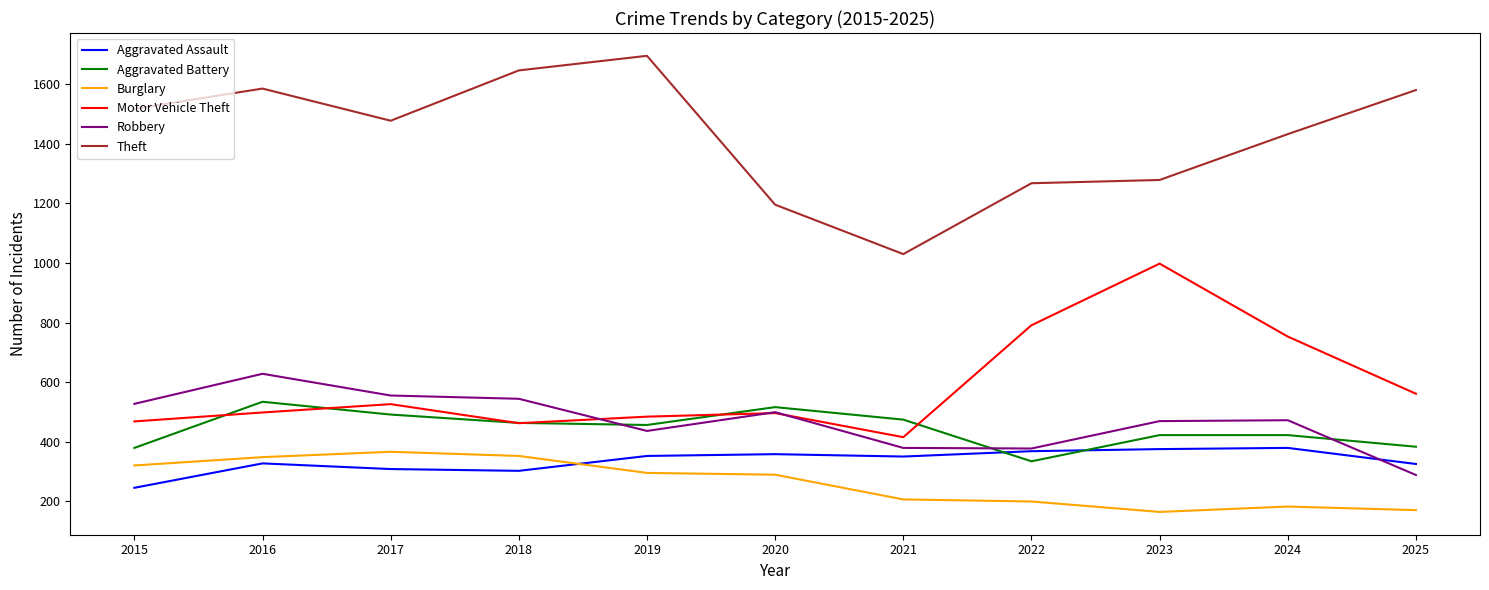

True or false: Theft has a value of 1689 at 2022.

False